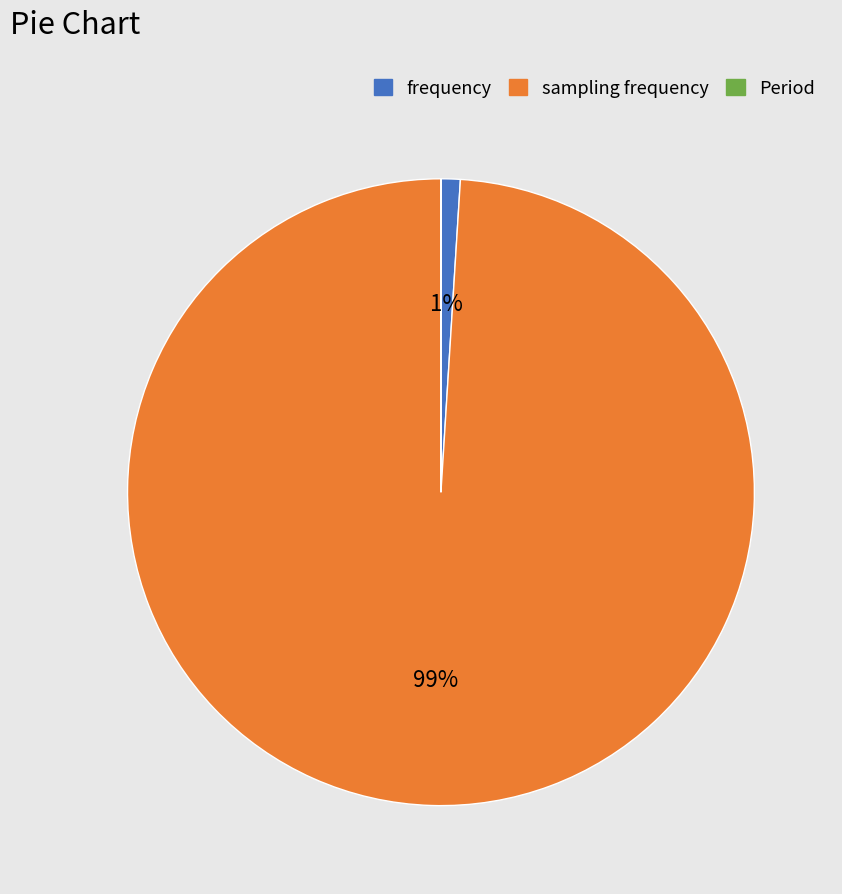

True or false: sampling frequency accounts for 99% of the total.

True